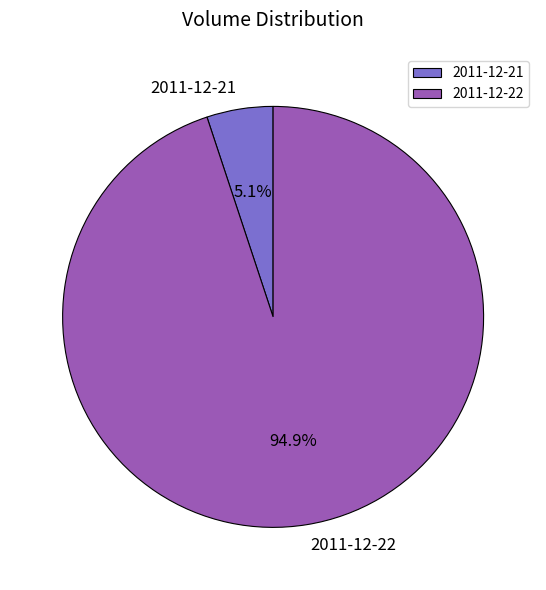

To the nearest percent, what portion does 2011-12-21 represent?

5%